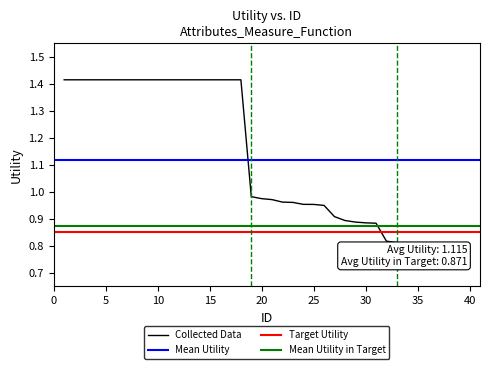

Which has a higher value, 23 or 18?

18